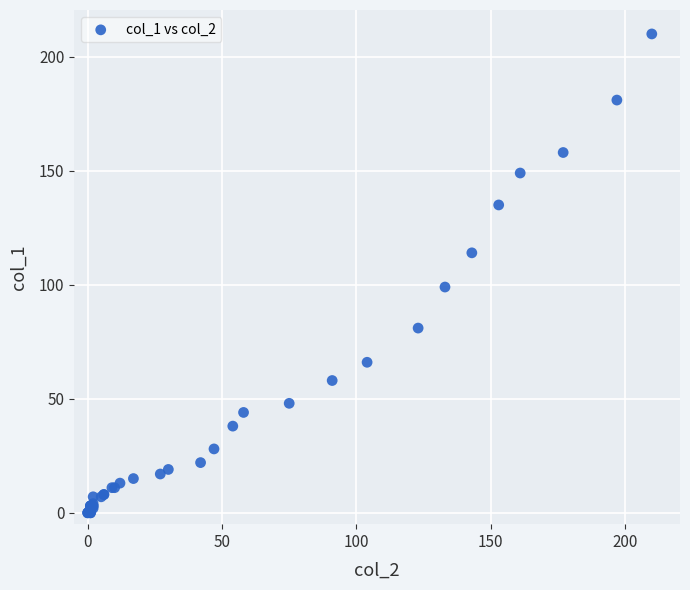

What Y value in the scatter plot is closest to 105?

99